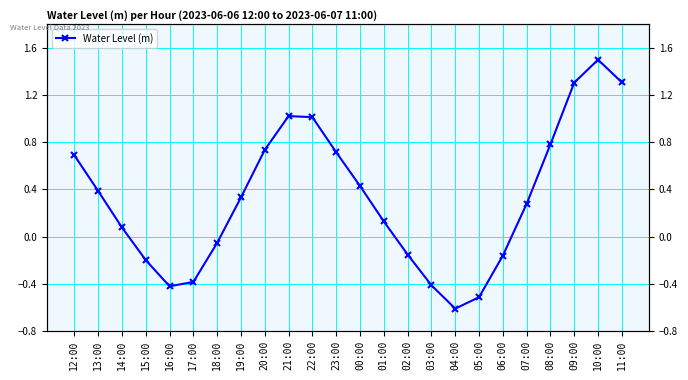

What is the label of the 13th point from the right?

23:00